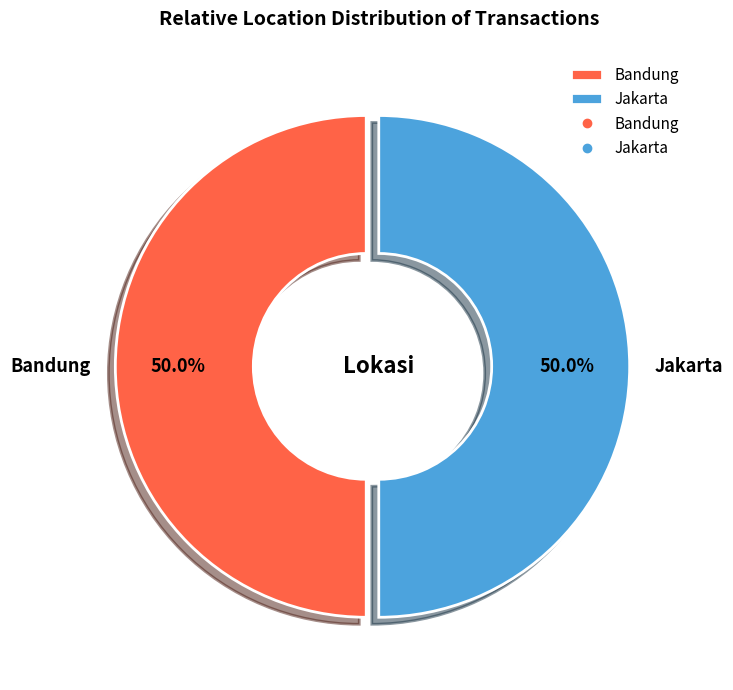

The Bandung slice represents 50% of the pie. True or false?

True